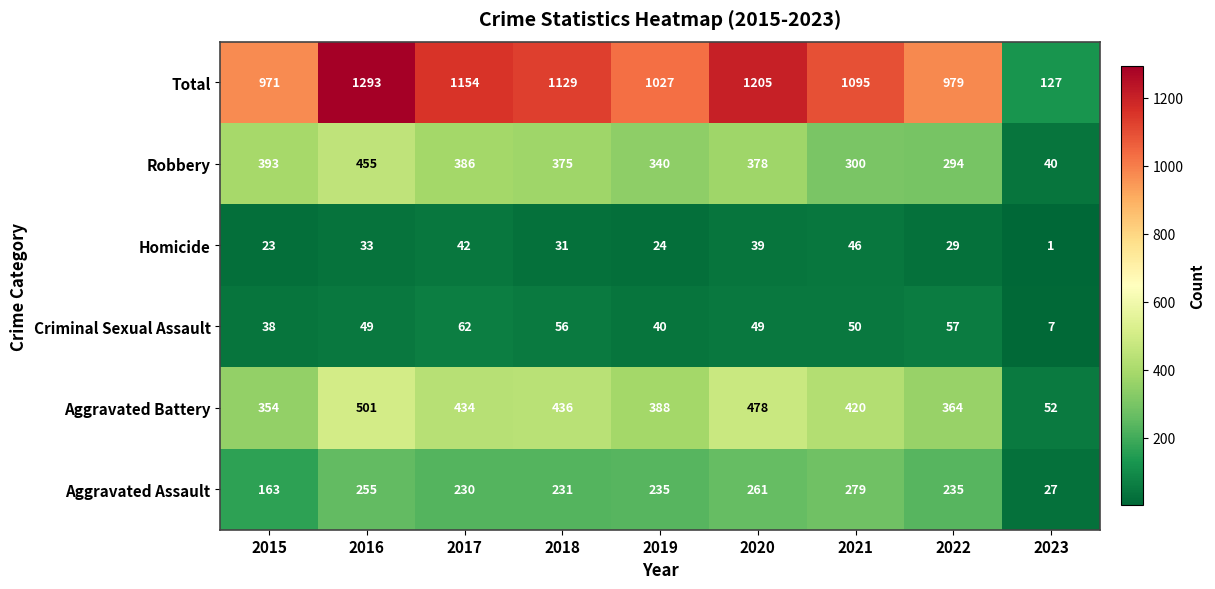

What is the total value across all series at 2023?

254